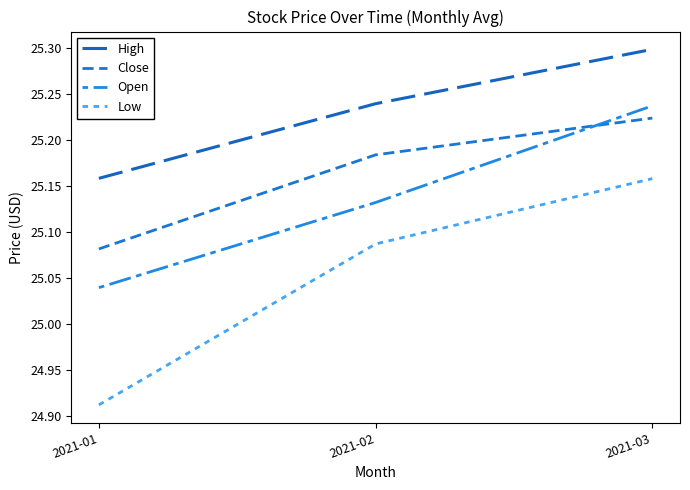

Rank the categories by High value from lowest to highest.

2021-01, 2021-02, 2021-03